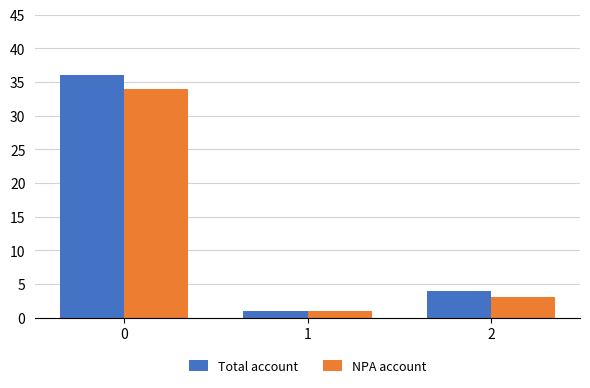

Reading left to right, transcribe all the data shown in this chart.

Total account: 36	1	4
NPA account: 34	1	3